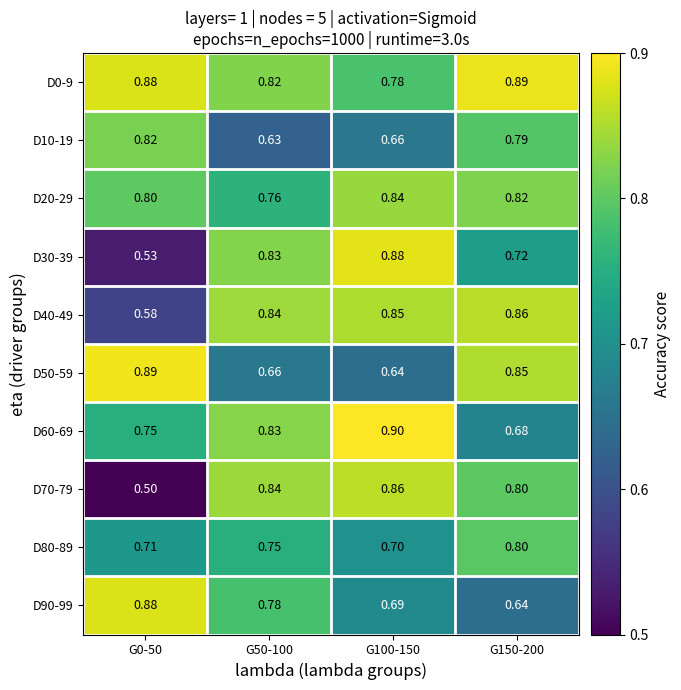

Which series changed the most between G0-50 and G50-100?

D70-79